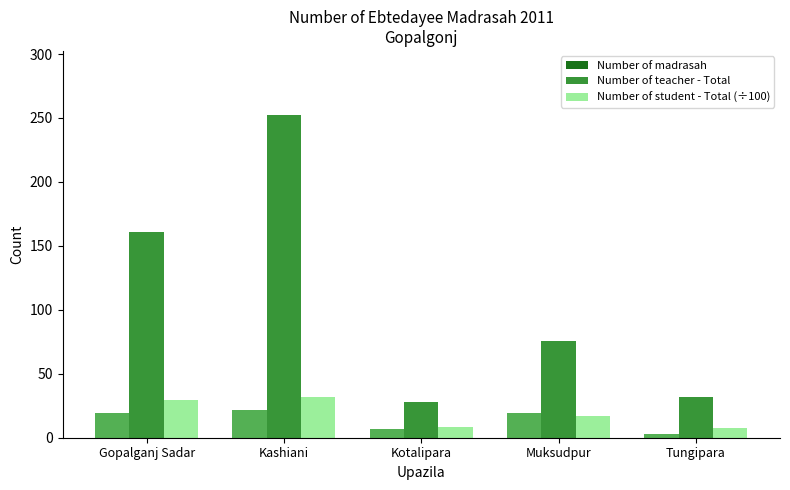

Are the bars horizontal?

No